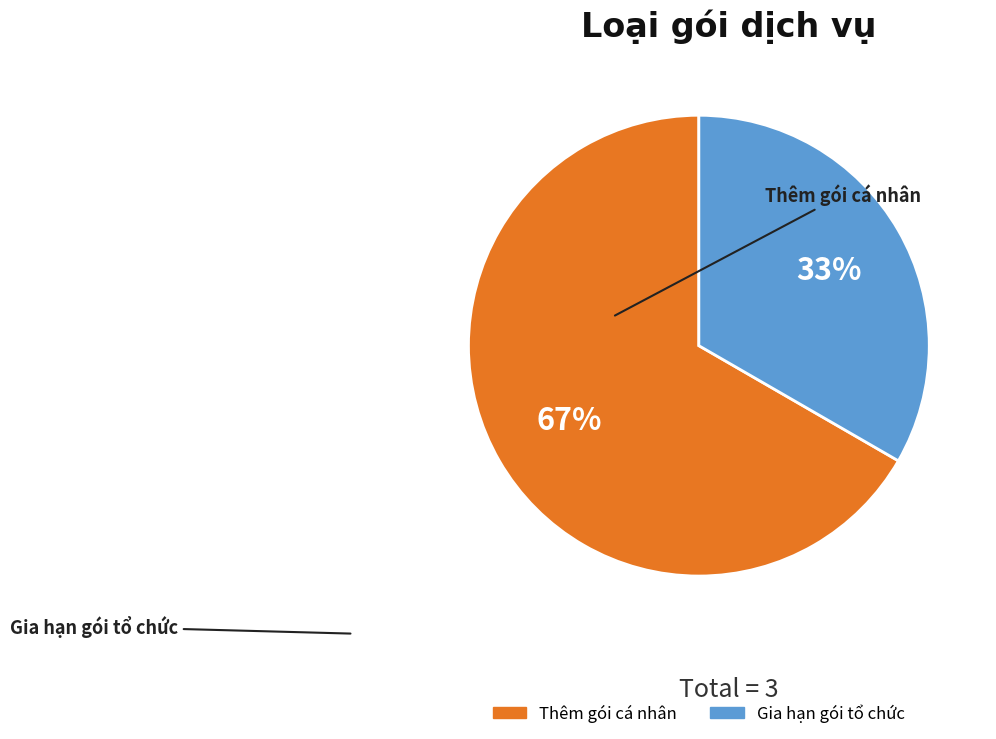

Rank the categories by value from highest to lowest.

Thêm gói cá nhân, Gia hạn gói tổ chức